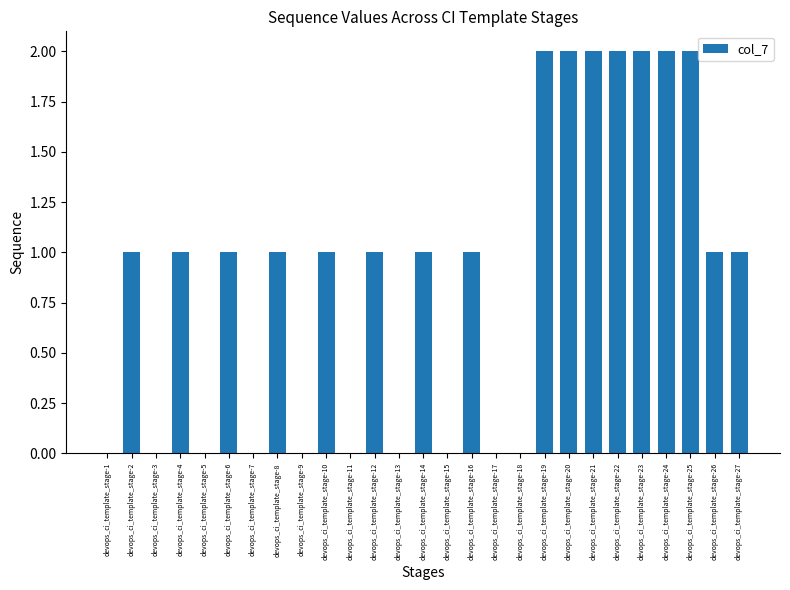

What is the ratio of the value at devops_ci_template_stage-10 to the value at devops_ci_template_stage-20?

0.5